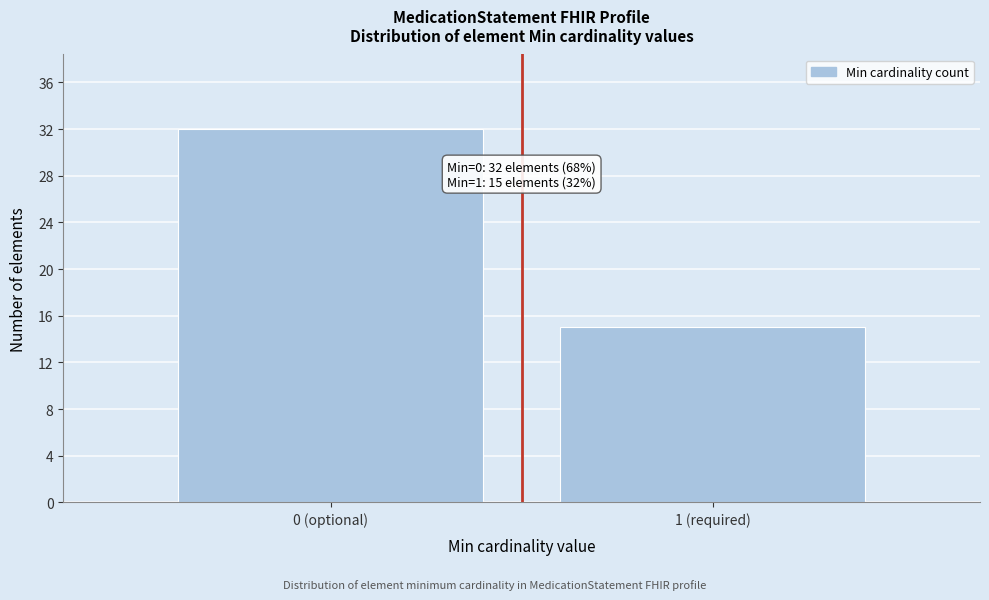

Reading left to right, transcribe all the data shown in this chart.

32	15